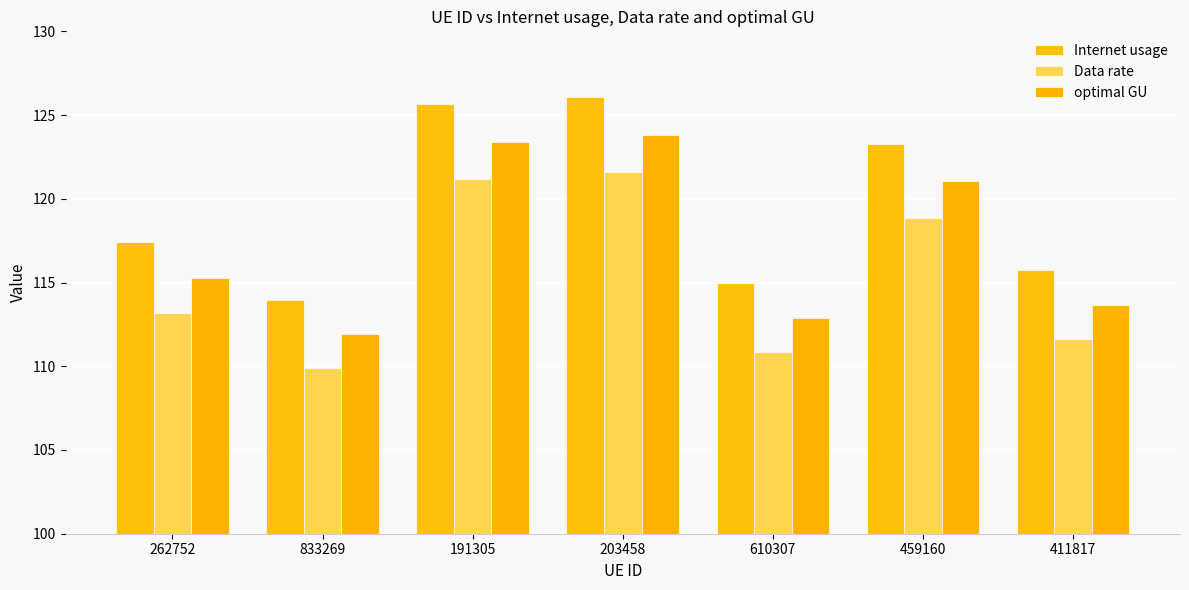

The value of Internet usage at 833269 is 114.0. True or false?

True